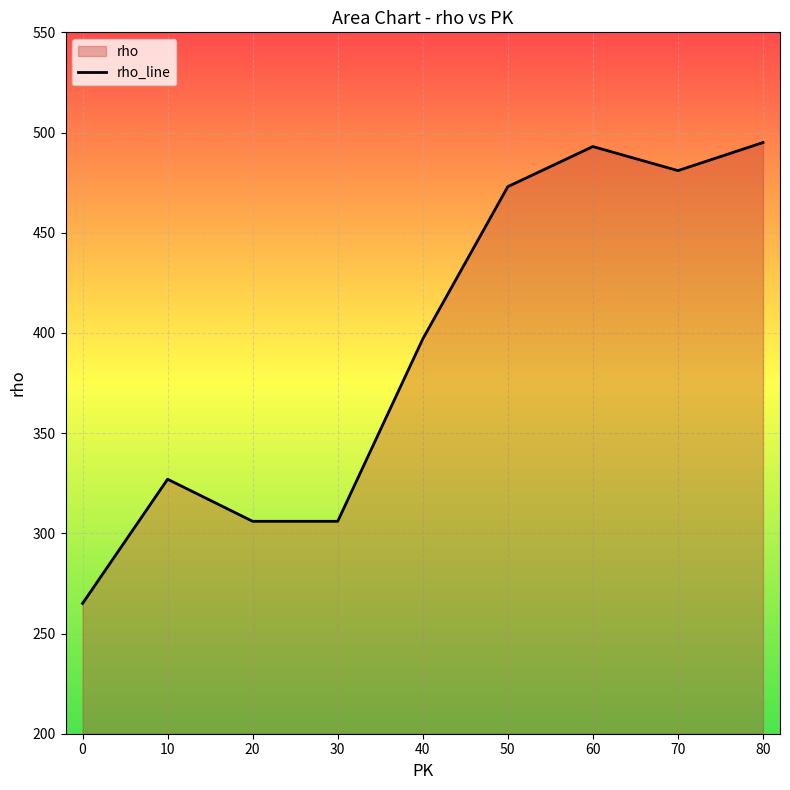

How many interior local valleys (lower than both neighbors) does the data have?

1